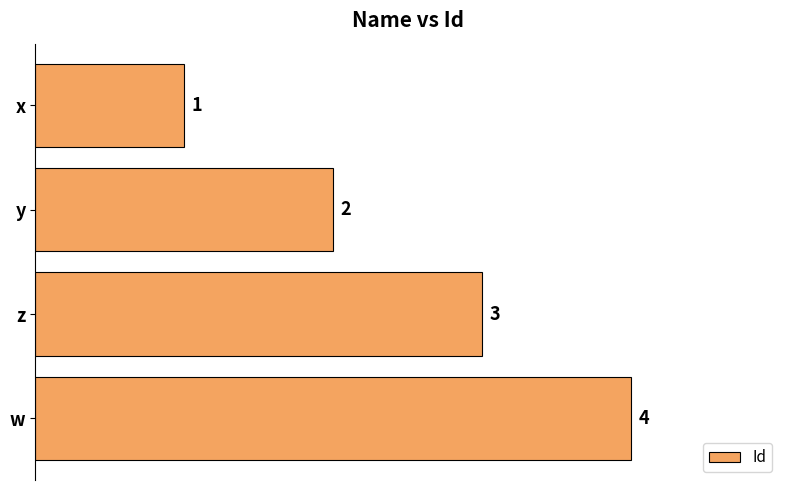

How many distinct data groups are displayed?

1